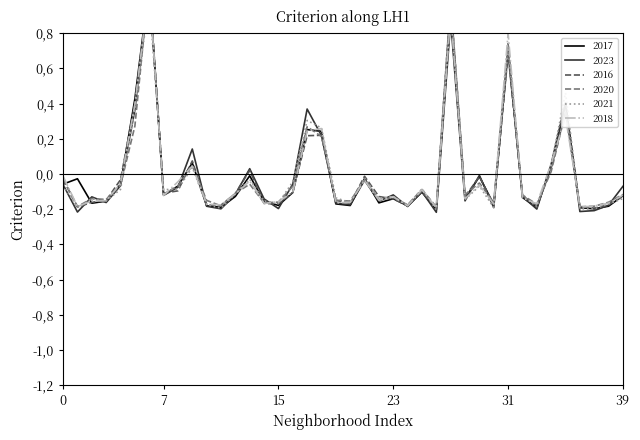

Which series has the widest spread of values?

2023